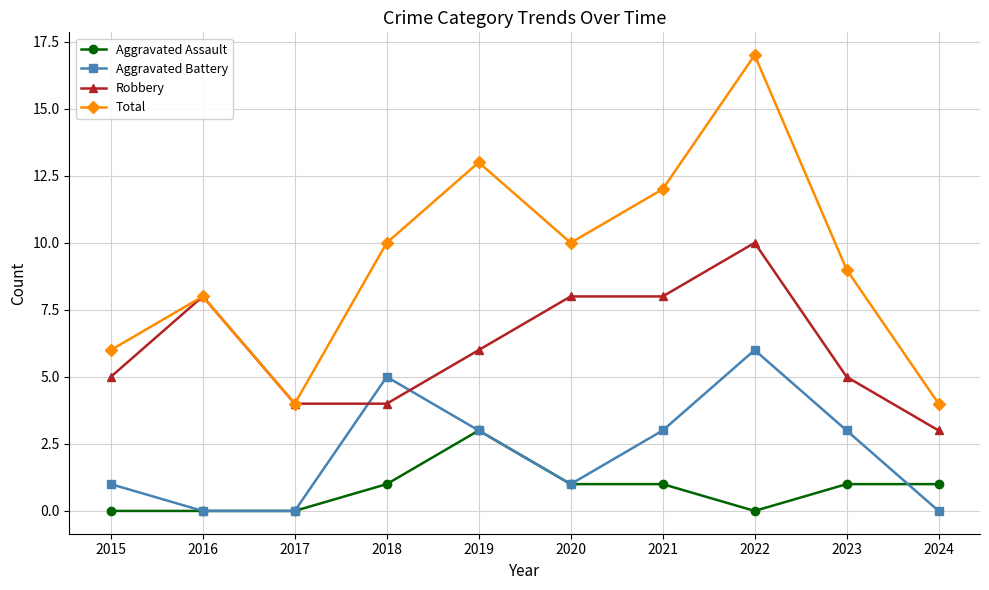

Reading left to right, transcribe all the data shown in this chart.

Aggravated Assault: 2015=0	2016=0	2017=0	2018=1	2019=3	2020=1	2021=1	2022=0	2023=1	2024=1
Aggravated Battery: 2015=1	2016=0	2017=0	2018=5	2019=3	2020=1	2021=3	2022=6	2023=3	2024=0
Robbery: 2015=5	2016=8	2017=4	2018=4	2019=6	2020=8	2021=8	2022=10	2023=5	2024=3
Total: 2015=6	2016=8	2017=4	2018=10	2019=13	2020=10	2021=12	2022=17	2023=9	2024=4